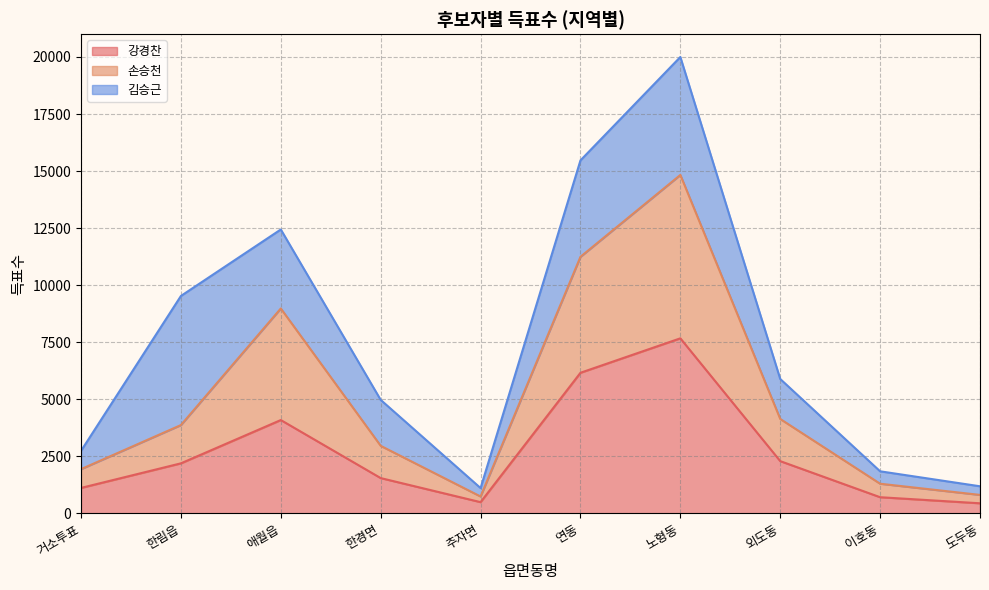

Is it true that 손승천 equals 23322 at 노형동?

False